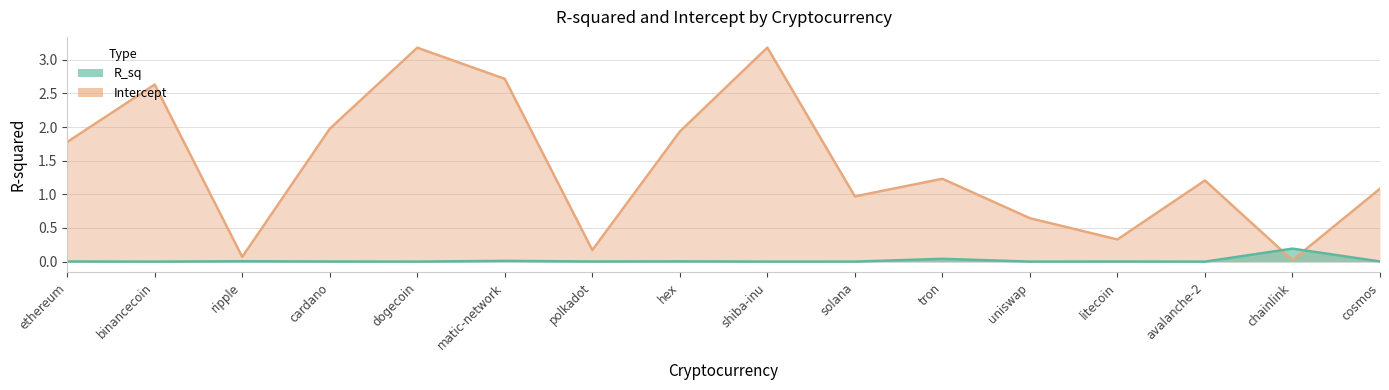

Is the value of R_sq at ethereum greater than the value of Intercept at uniswap?

No